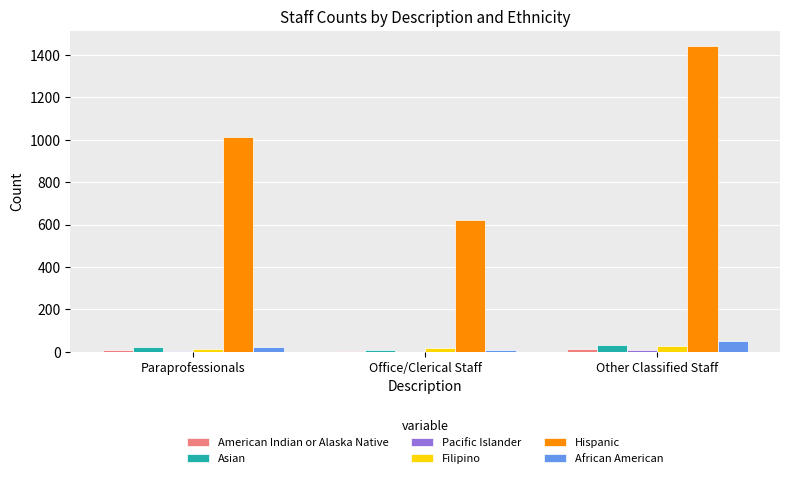

At which category is the sum across all series the highest?

Other Classified Staff